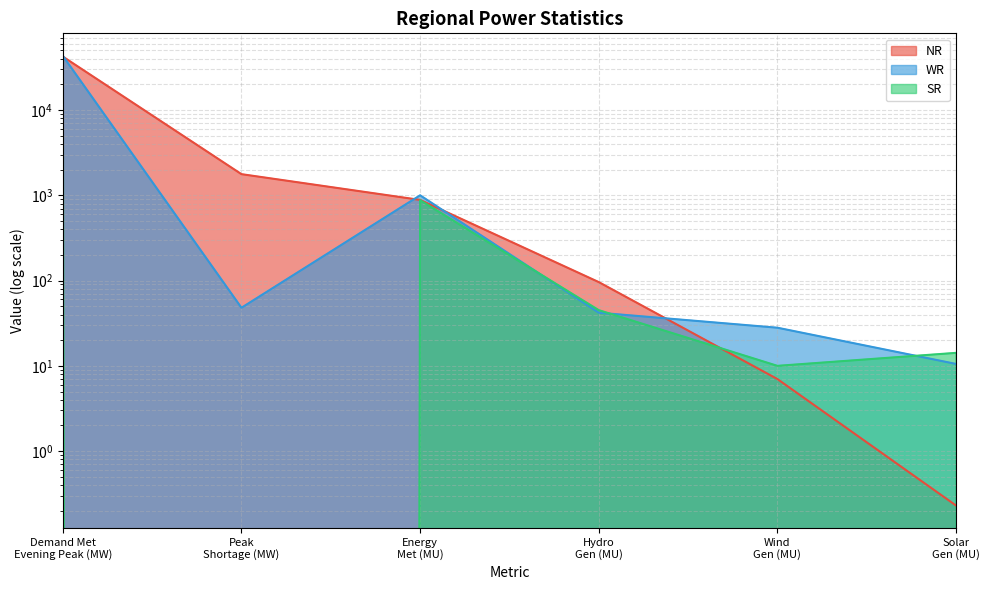

Where is WR nearest to the value 21619?

Energy
Met (MU)